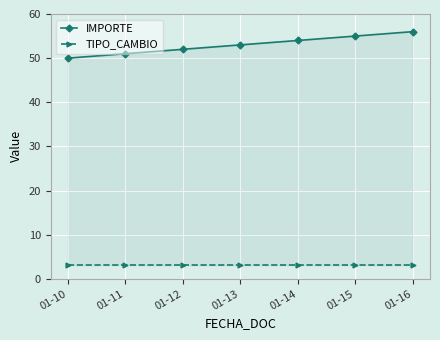

True or false: IMPORTE has more than 0 interior local peaks.

False